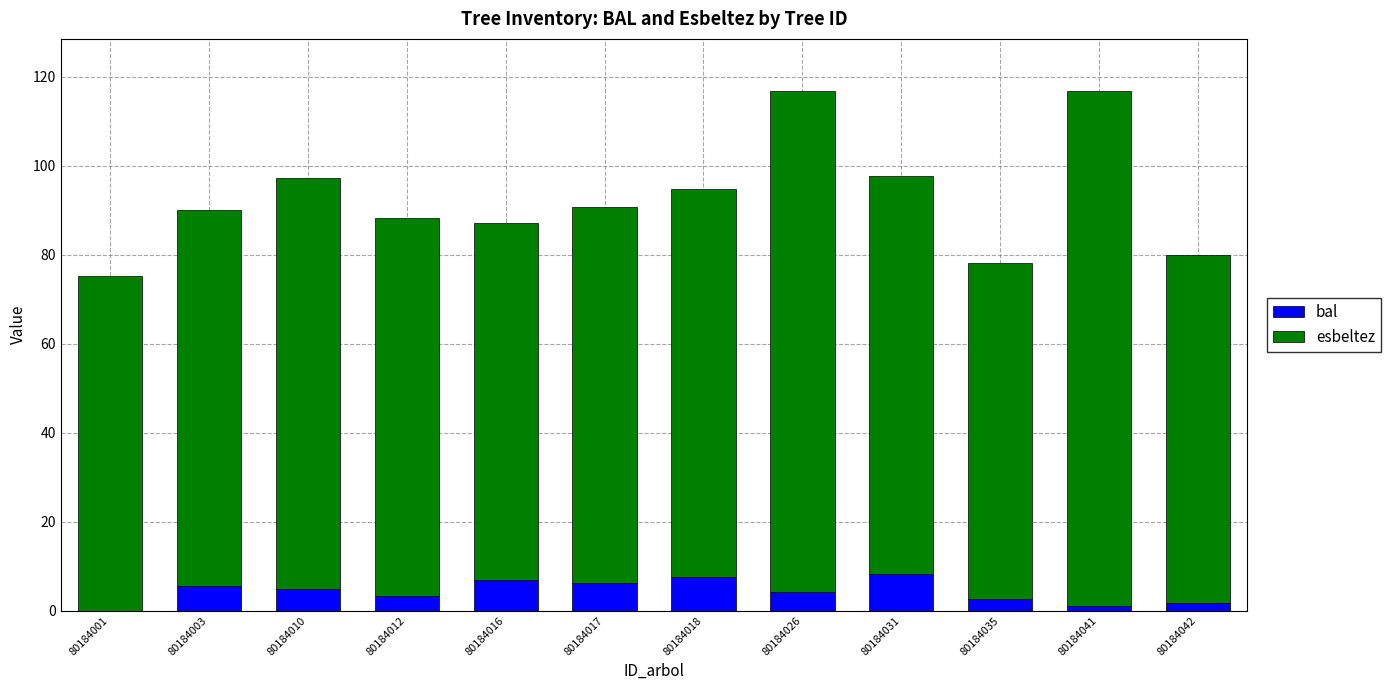

What is the sum of the bal values at 80184031 and 80184017?

14.3